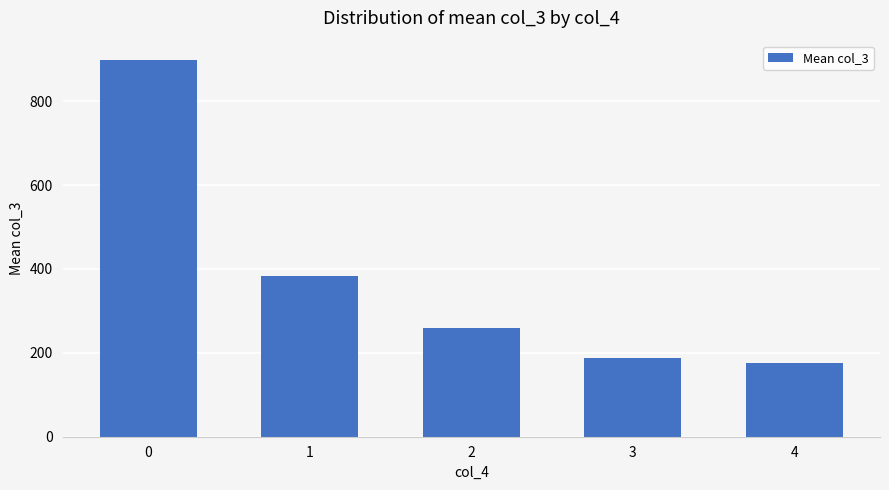

List the labels in order of value, largest first.

0, 1, 2, 3, 4